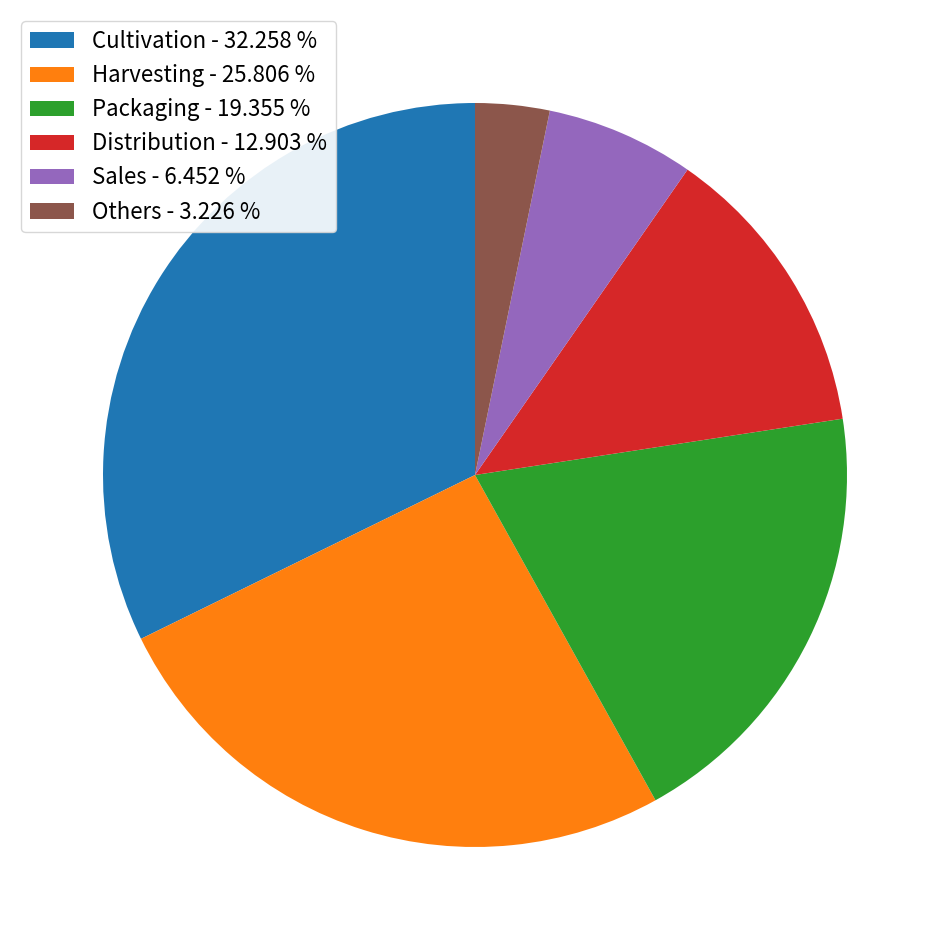

Is it true that Harvesting is 18% of the pie?

False